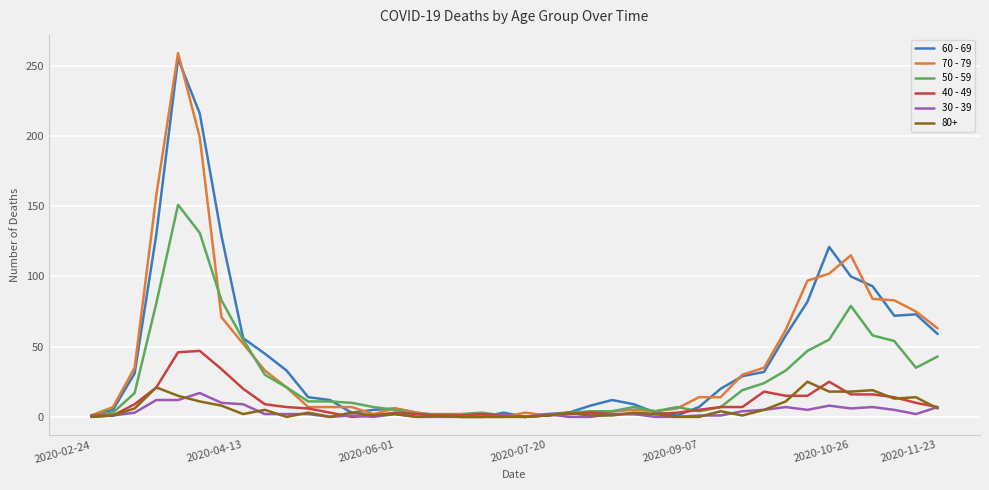

Which series has the widest spread of values?

70 - 79